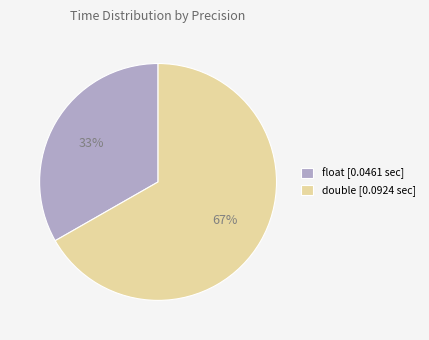

Does any single category account for the majority?

Yes